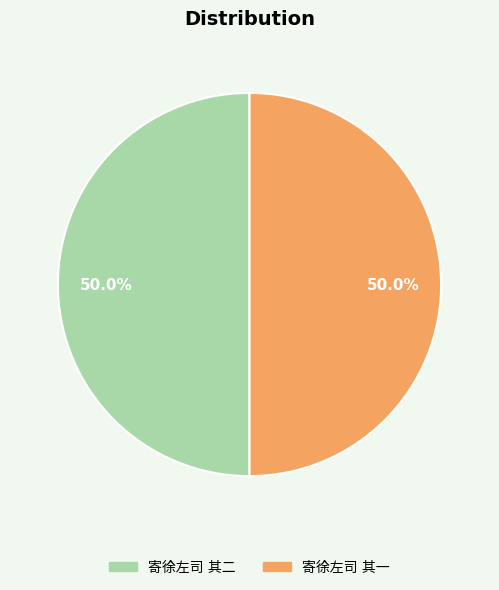

What is the change in value from 寄徐左司 其二 to 寄徐左司 其一?

+1